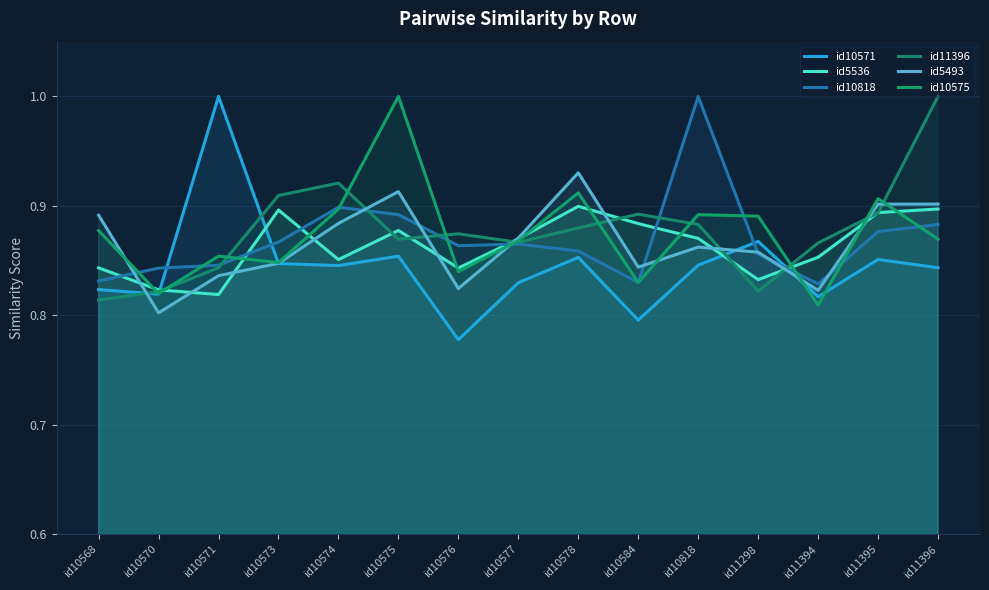

What is the minimum value for id10818?

0.8